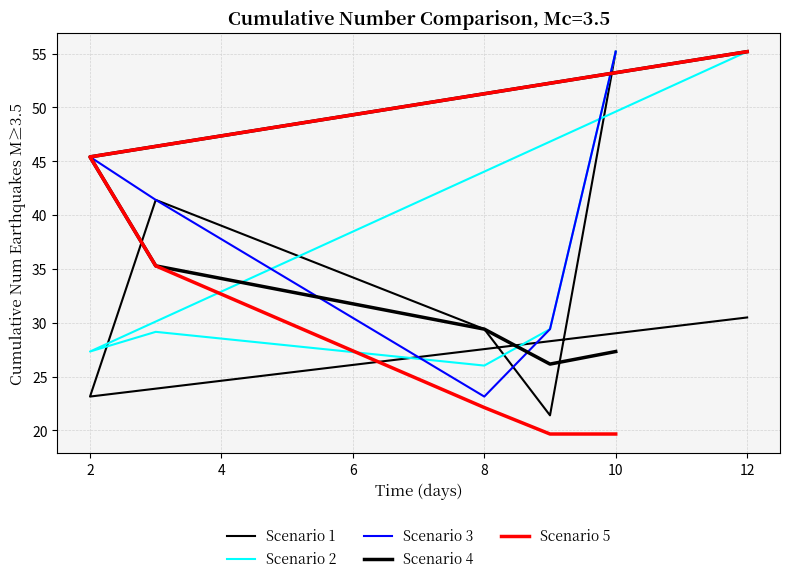

What is the total value across all series at 2?

186.7